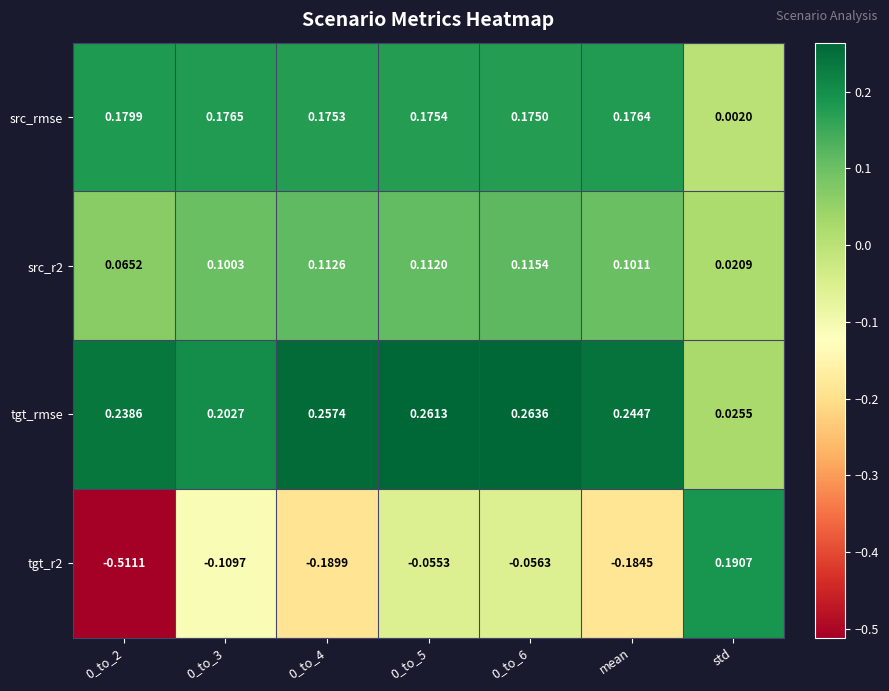

List the series in order of their overall mean, lowest first.

tgt_r2, src_r2, src_rmse, tgt_rmse